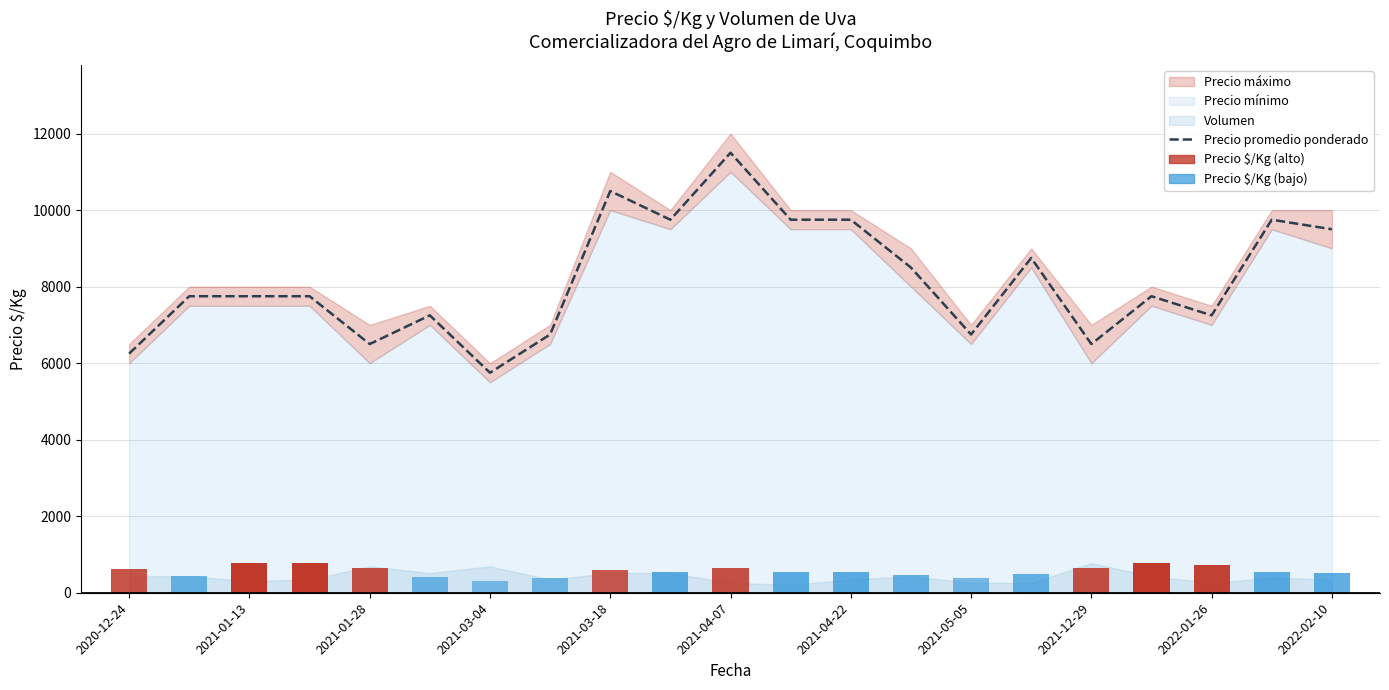

Count the number of values greater than 7750.

9